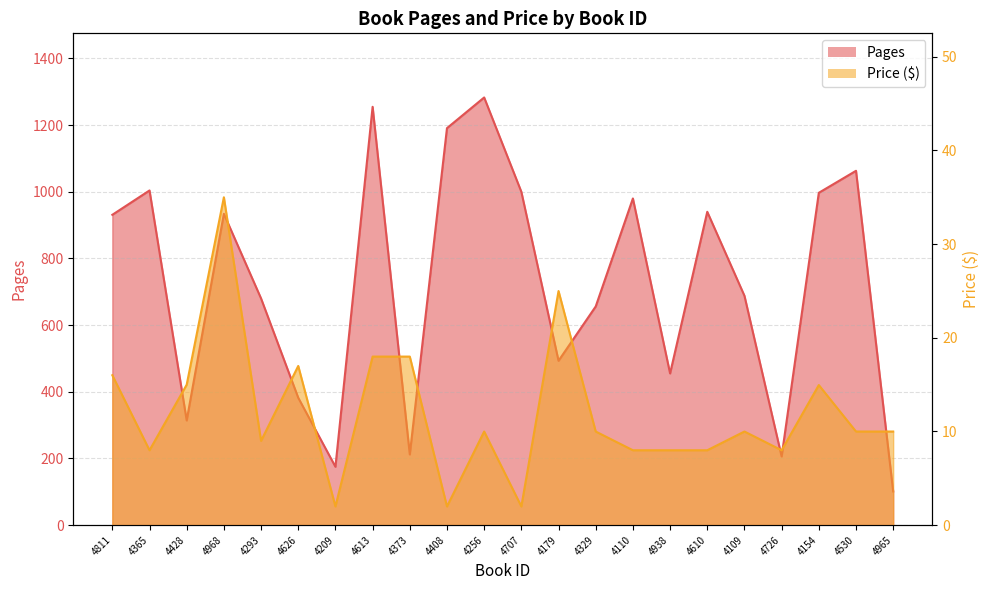

True or false: Pages has more than 2 interior local peaks.

True